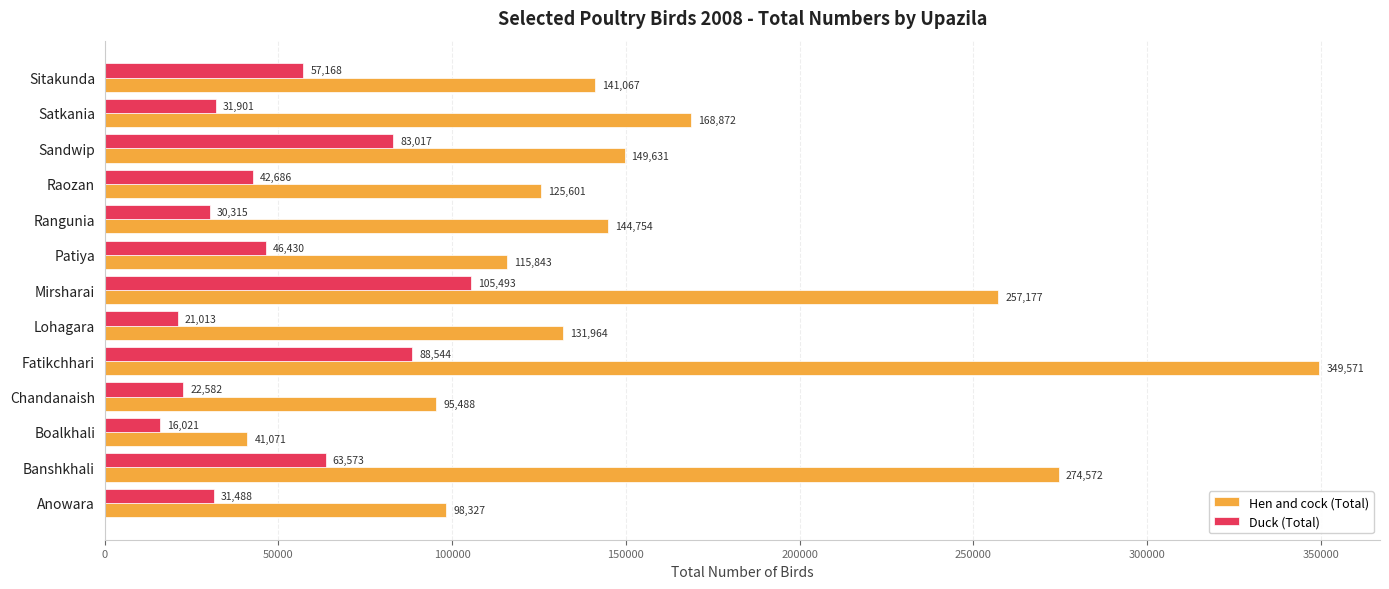

The Duck (Total) series shows 57168 at Sitakunda. True or false?

True